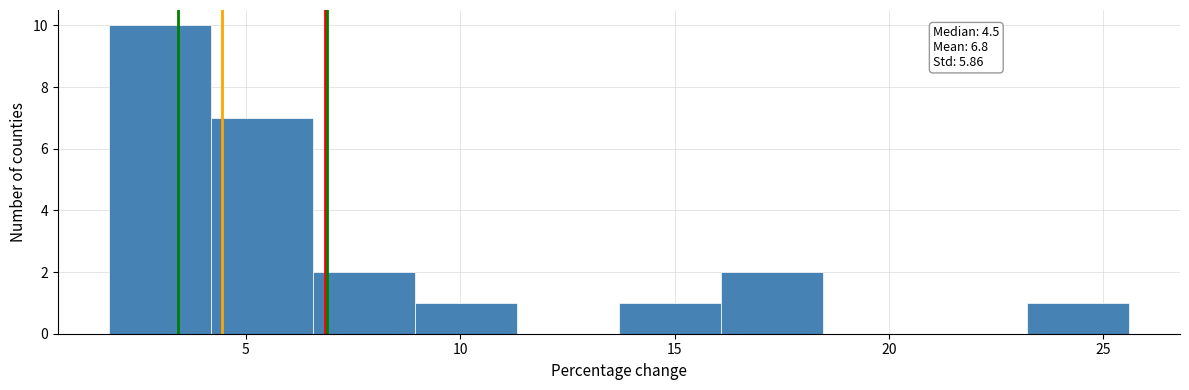

Over which range of the x-axis is the bar tallest?

2.0 to 4.0